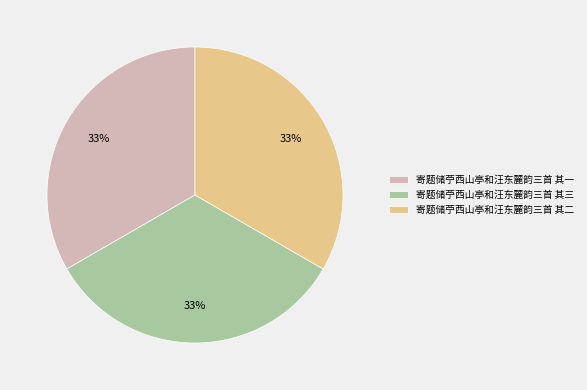

Is there a majority slice in this chart?

No